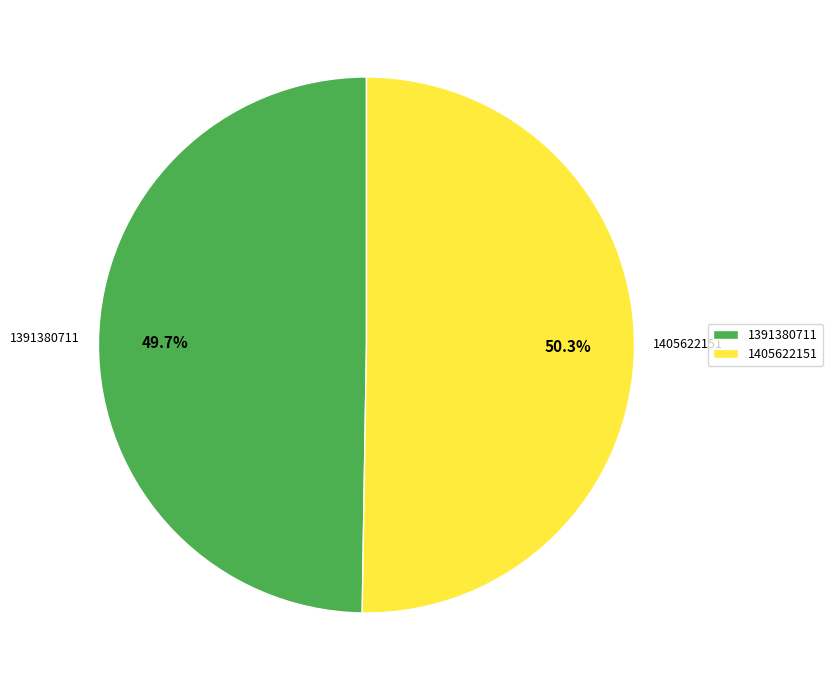

Does 1391380711 account for over 50% of the chart?

No